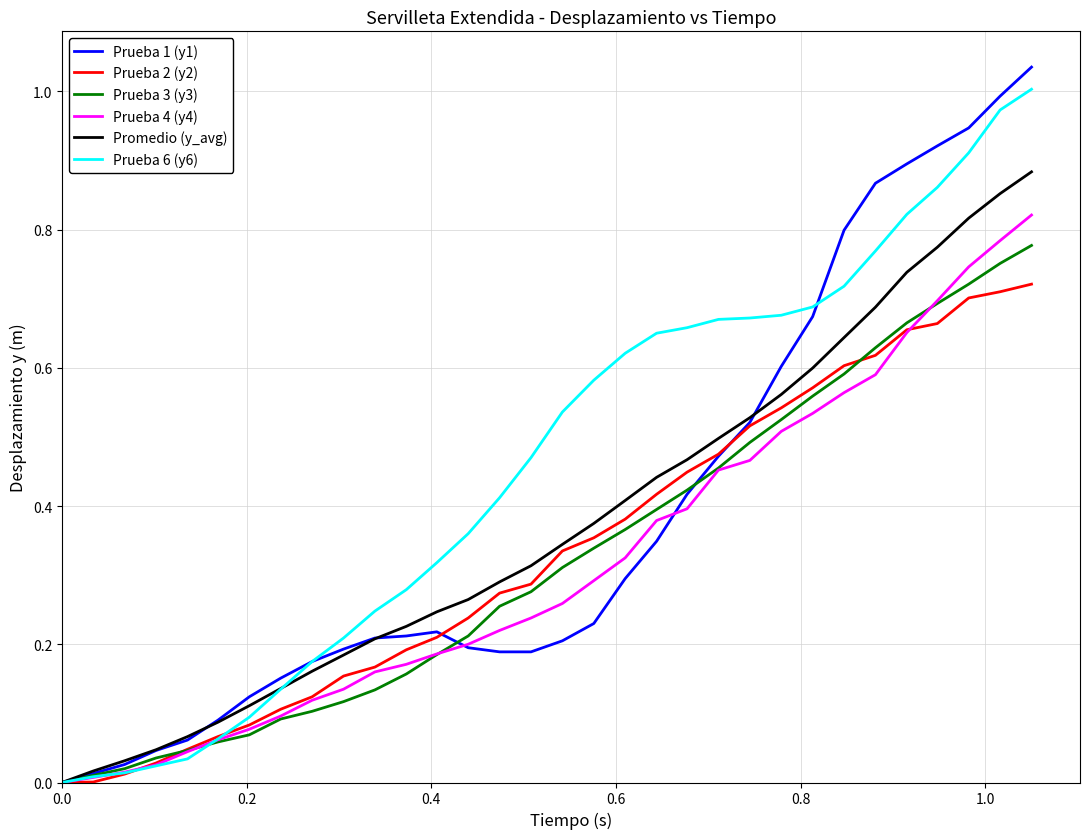

Which series has the largest range (max minus min)?

Prueba 1 (y1)